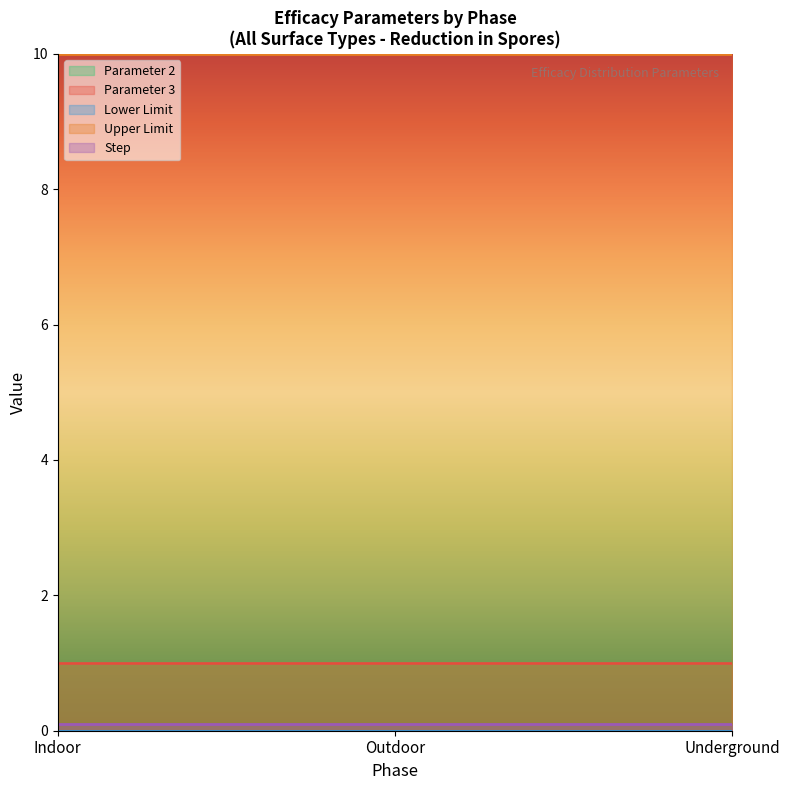

Rank the categories by Lower Limit value from lowest to highest.

Indoor, Outdoor, Underground